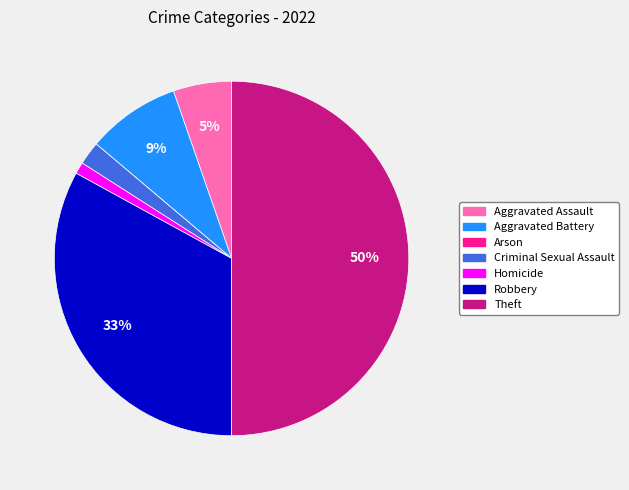

Approximately how many times larger is the value at Aggravated Battery compared to Theft?

0.2